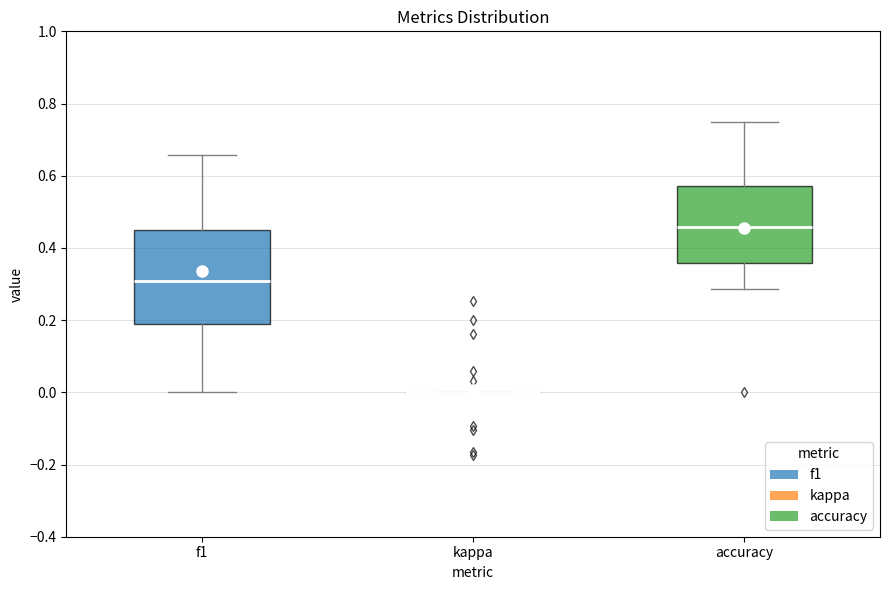

Which box is the tallest, from its lower edge to its upper edge?

f1